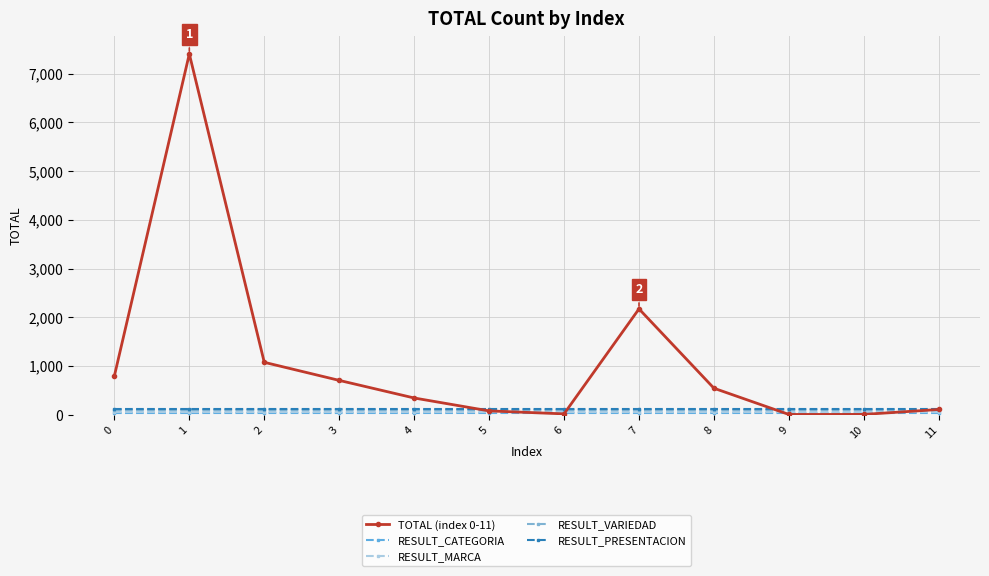

Is this an area chart (filled region under the line)?

No